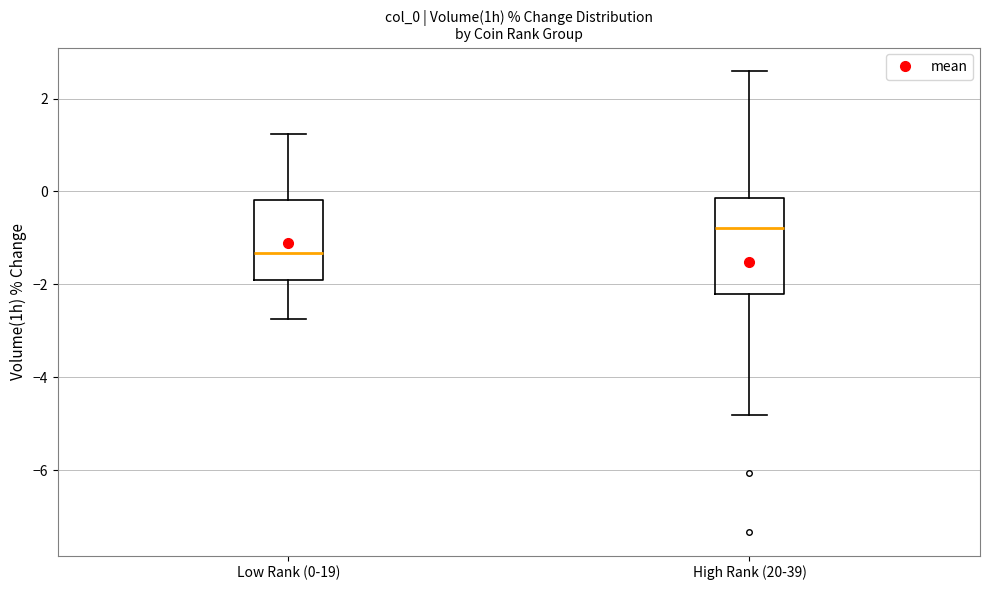

Which box has the highest median line?

High Rank (20-39)